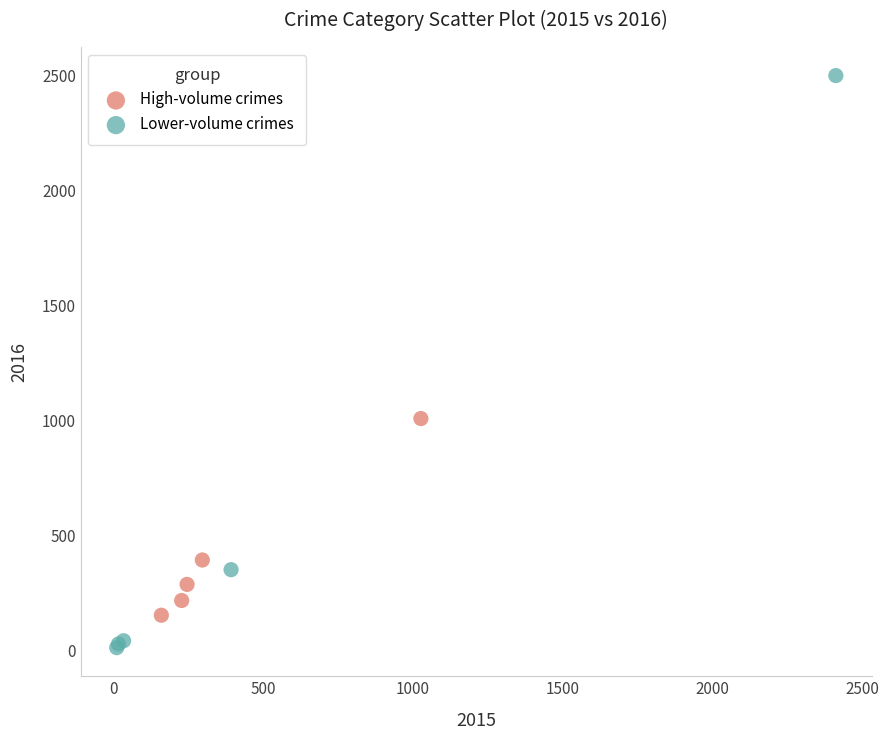

Which series reaches the minimum Y coordinate?

Lower-volume crimes